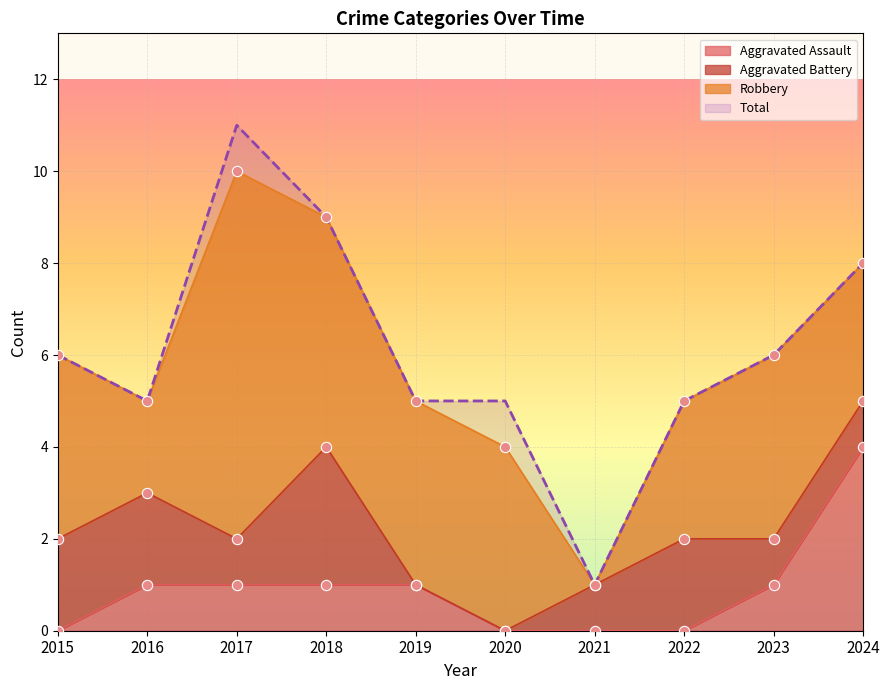

Is the value of Total at 2017 greater than the value of Aggravated Assault at 2022?

Yes